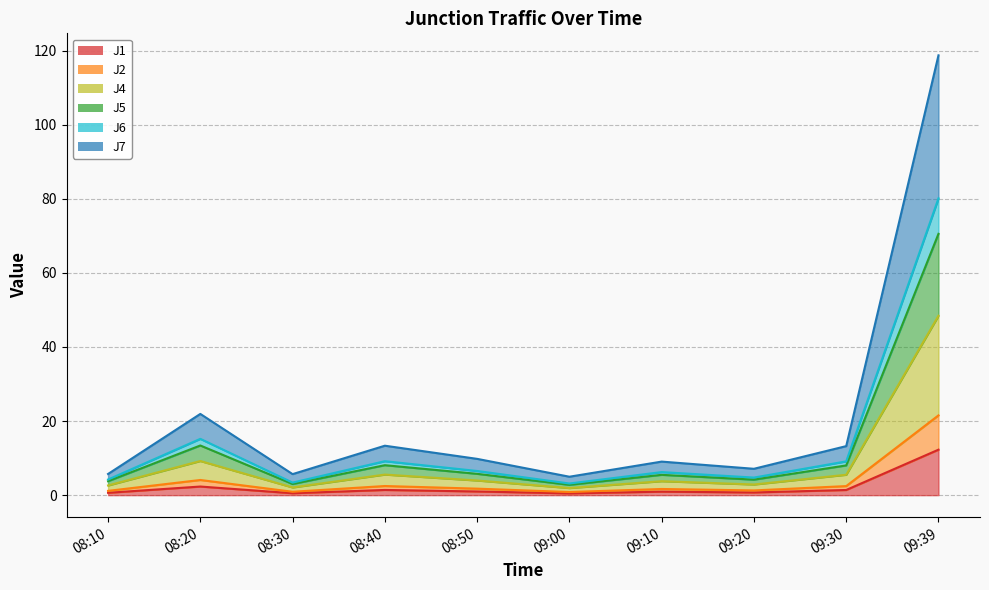

Does the chart display data point markers on the line(s)?

No